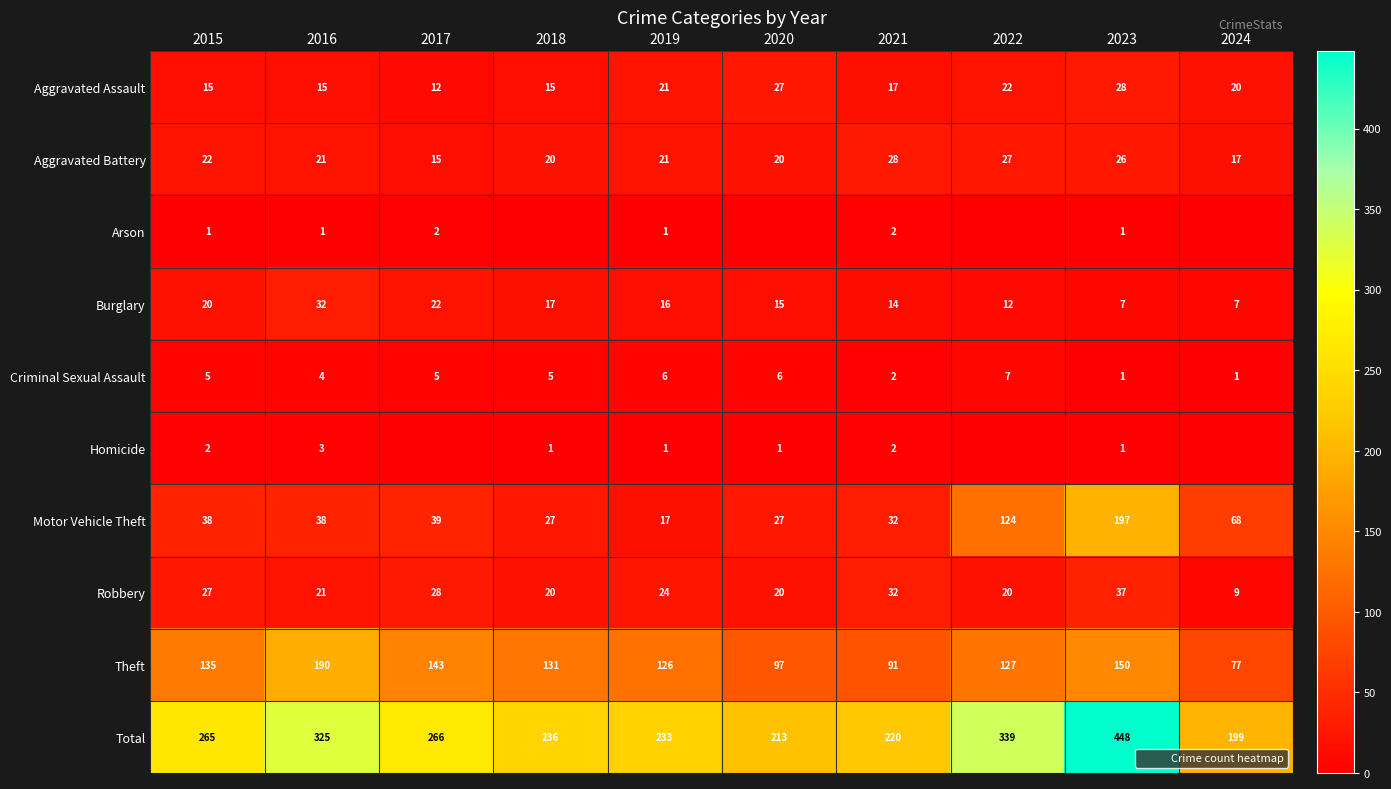

True or false: Motor Vehicle Theft has a value of 22 at 2016.

False